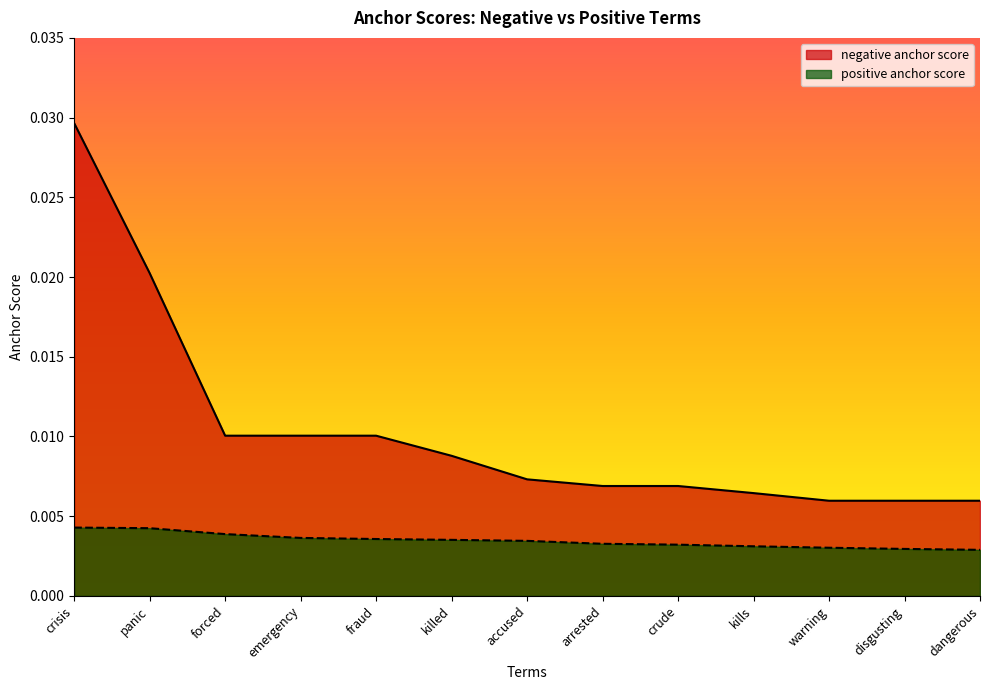

True or false: negative anchor score and positive anchor score cross at least once.

False